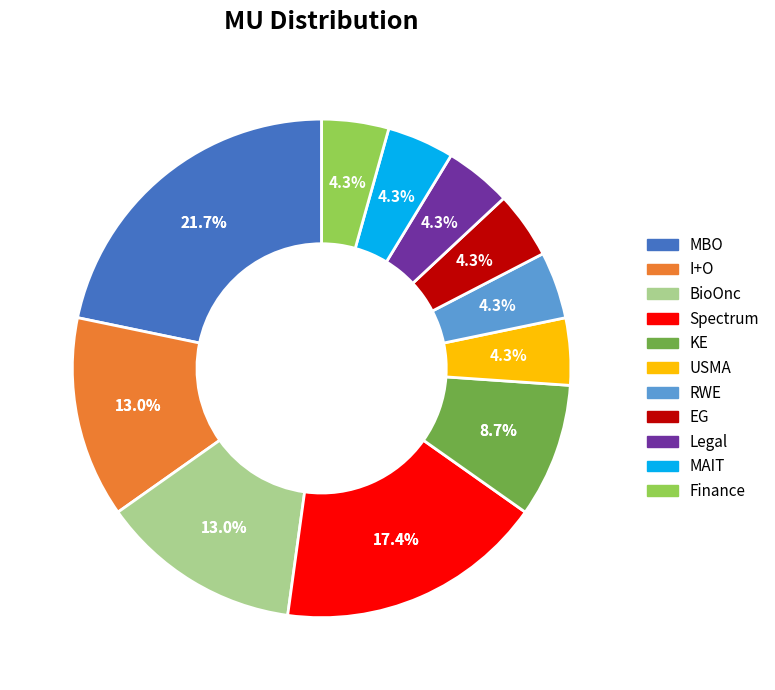

Rank the categories by value from highest to lowest.

MBO, Spectrum, I+O, BioOnc, KE, USMA, RWE, EG, Legal, MAIT, Finance